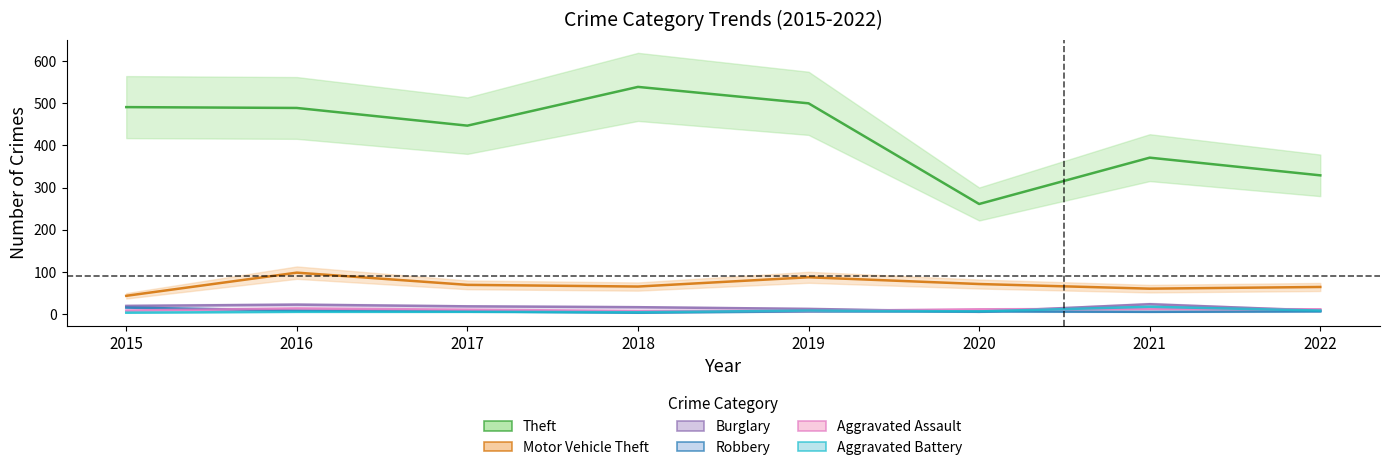

True or false: Burglary and Aggravated Assault cross at least once.

True